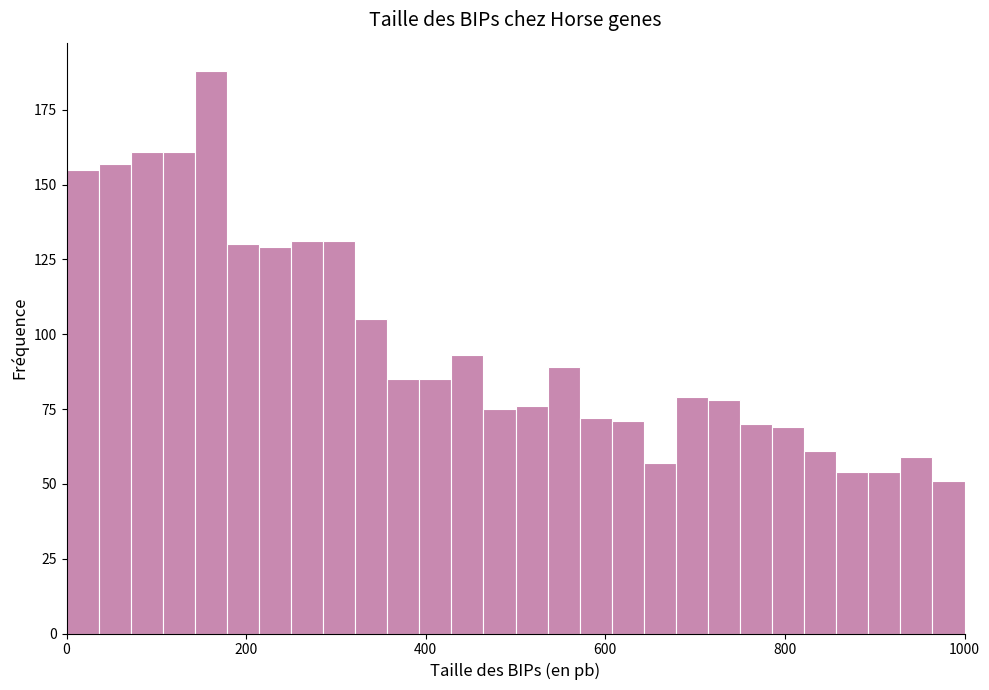

Around what value on the x-axis is the tallest bar? Give the approximate position of its centre, as read against the axis.

160